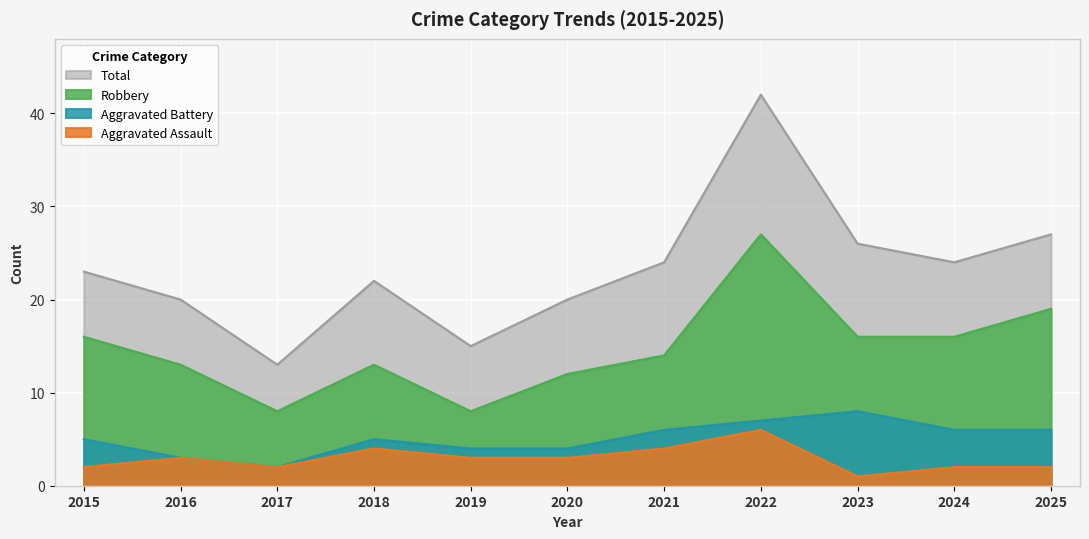

At which label does Robbery reach its peak?

2022